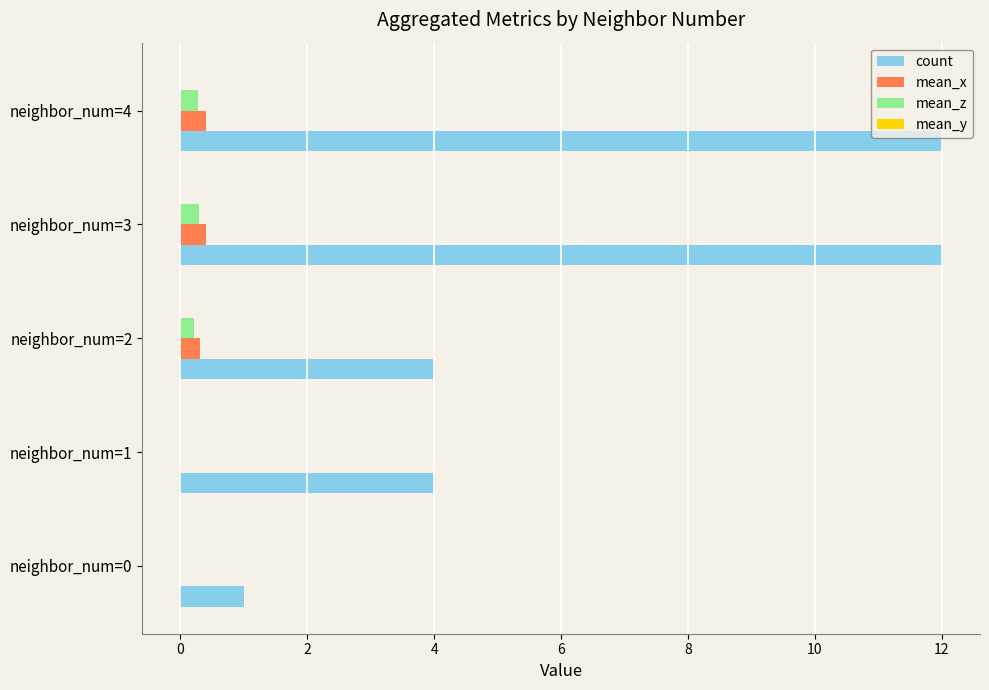

How many distinct data groups are displayed?

4